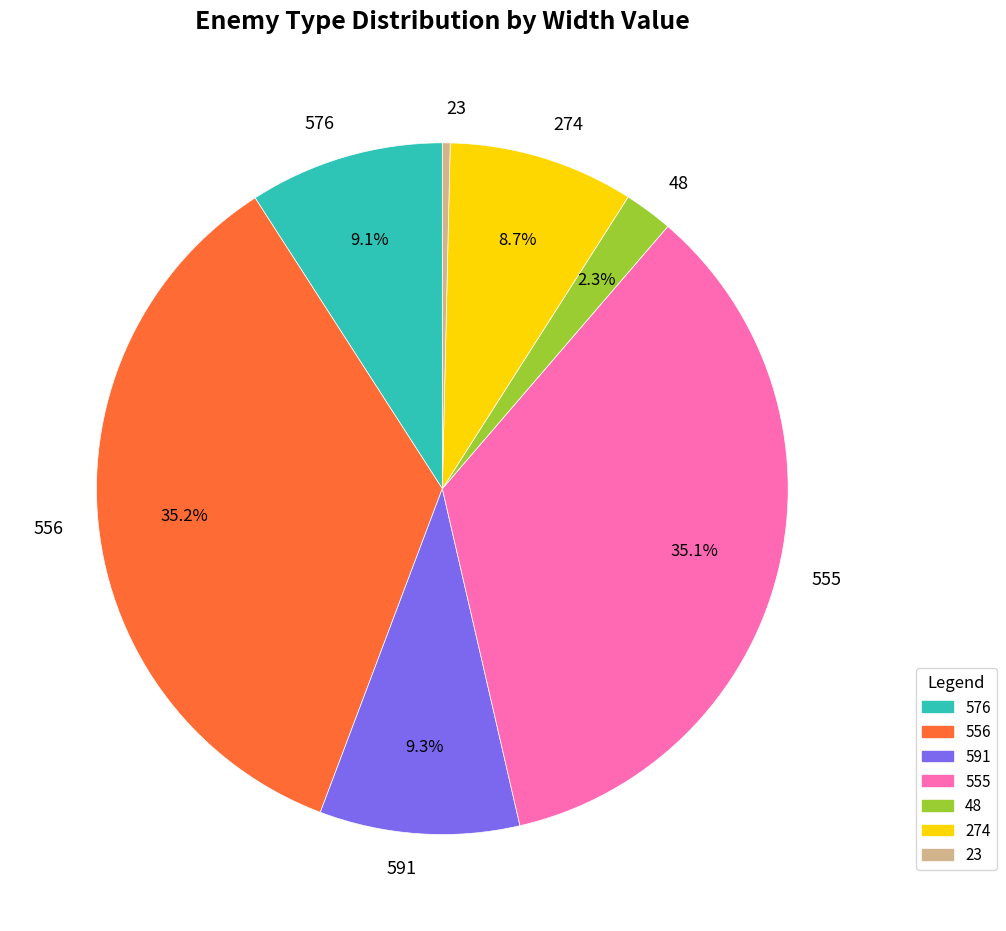

Which slice is the smallest?

23